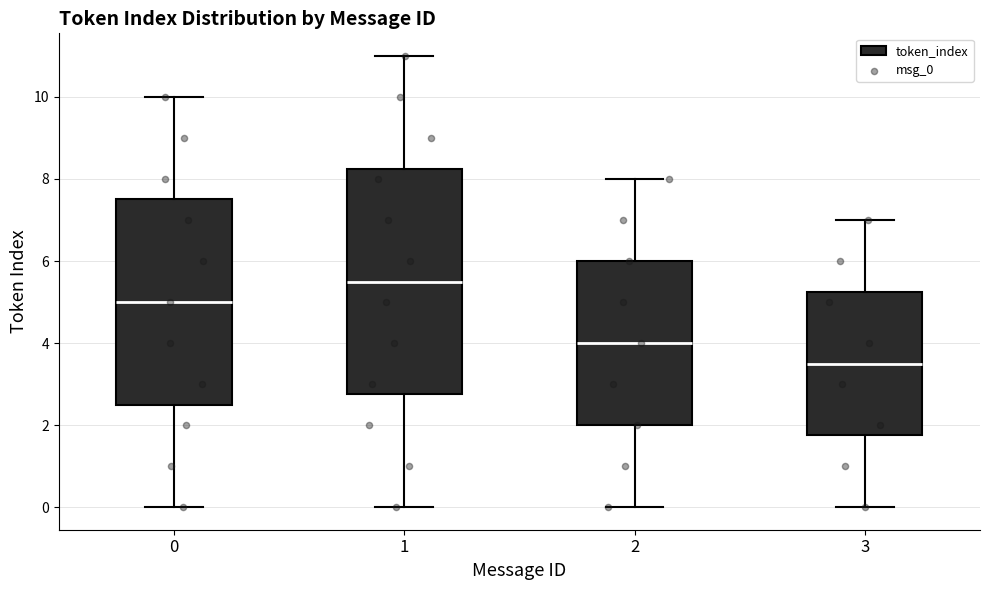

Comparing the boxes themselves (not the whiskers), which one is the tallest?

1